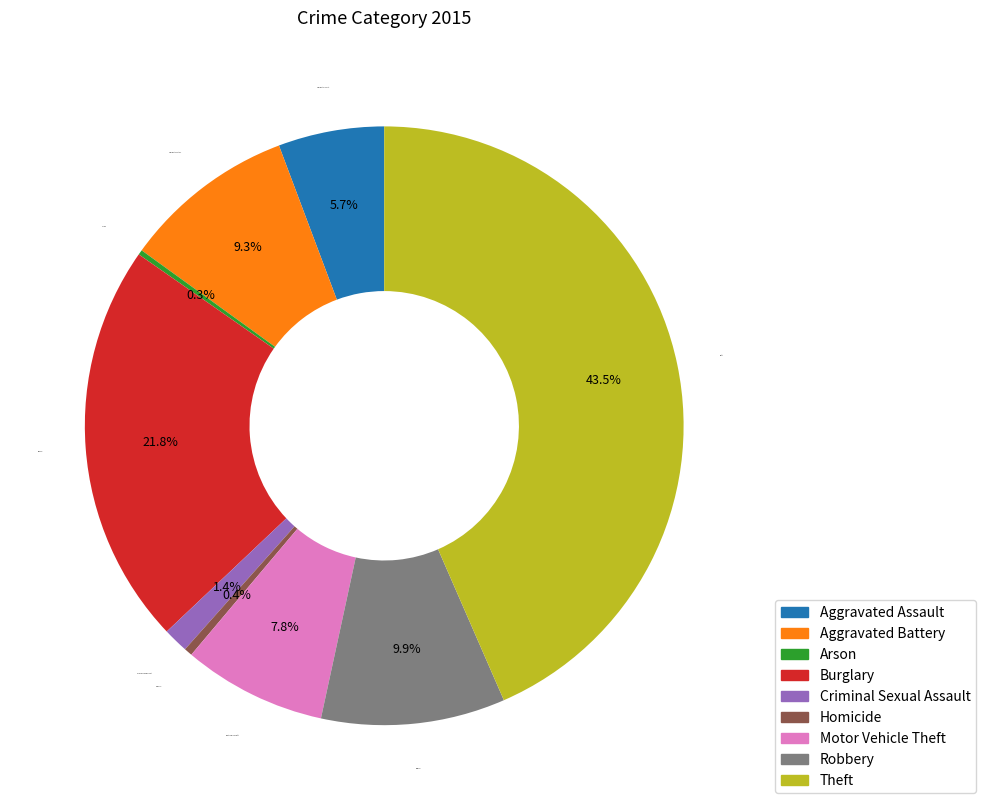

Is the sum of Motor Vehicle Theft and Robbery greater than half?

No